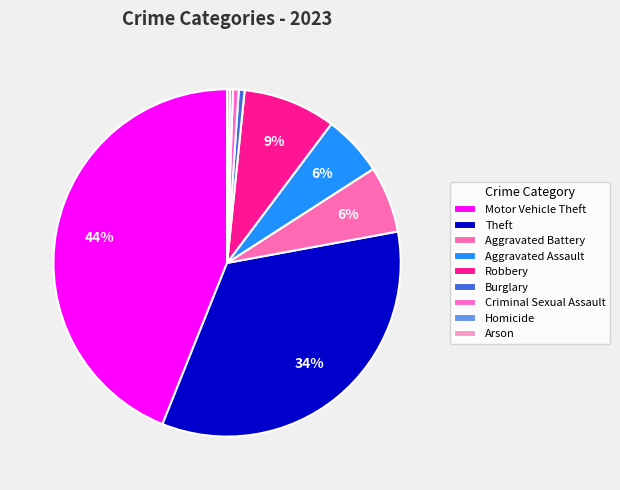

Is the sum of Robbery and Theft greater than half?

No